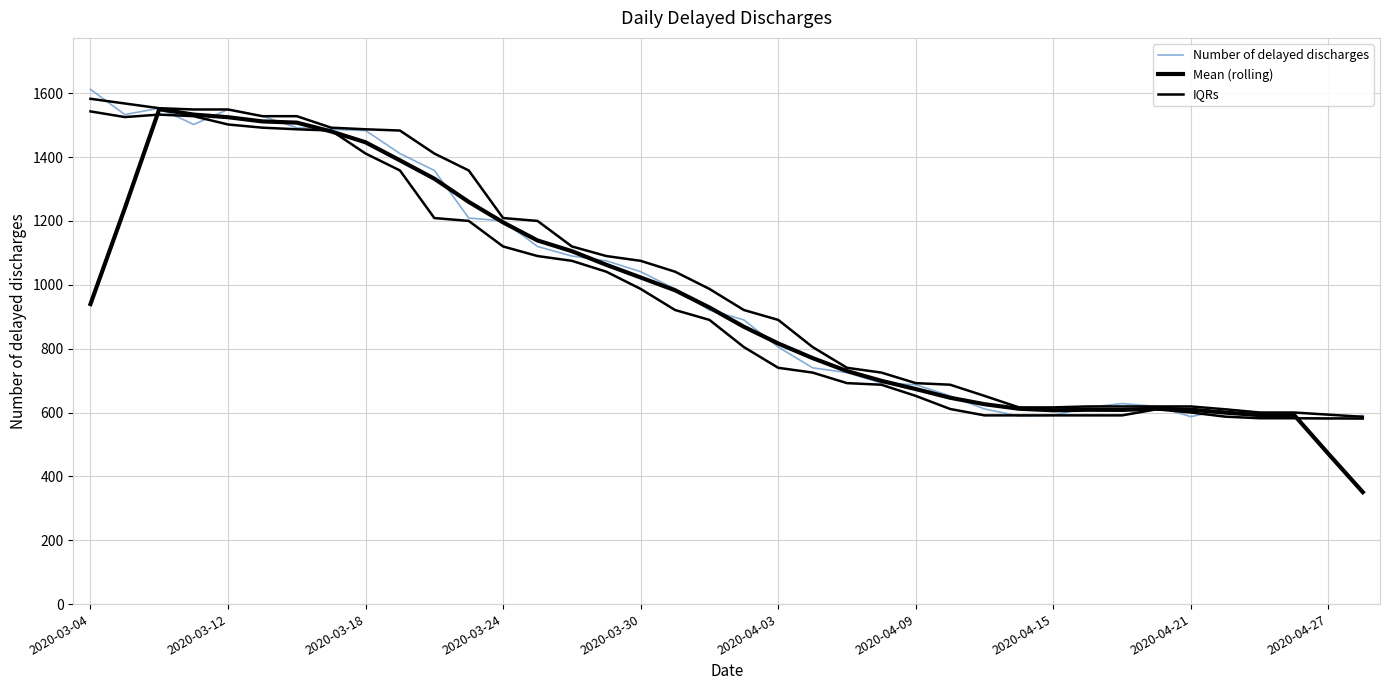

What is the maximum value for IQRs?

1582.5